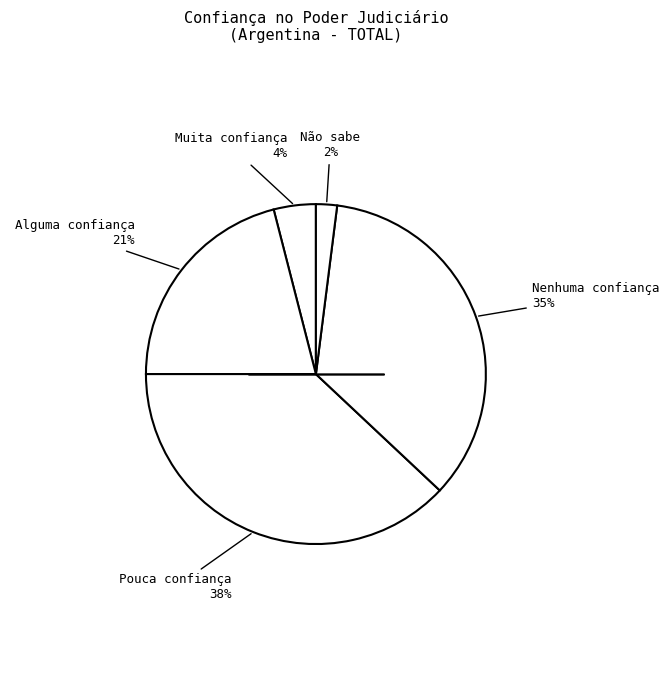

What is the smallest slice in the pie chart?

Não sabe